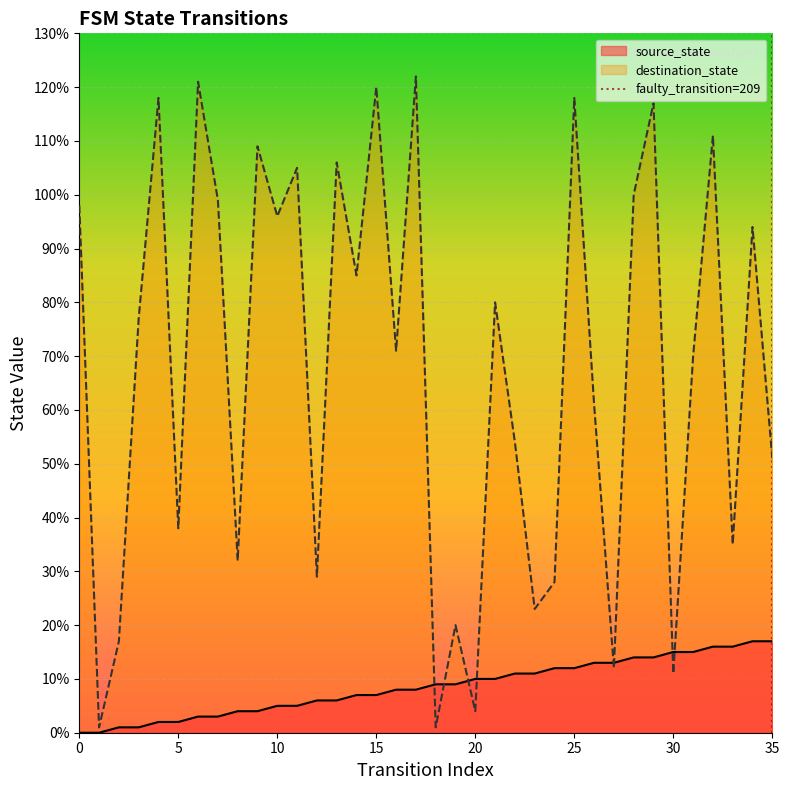

True or false: source_state has a value of 12 at 25.

True